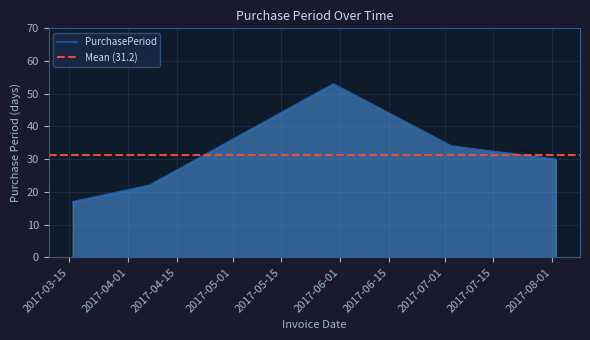

What is the difference between the maximum and minimum values?

36